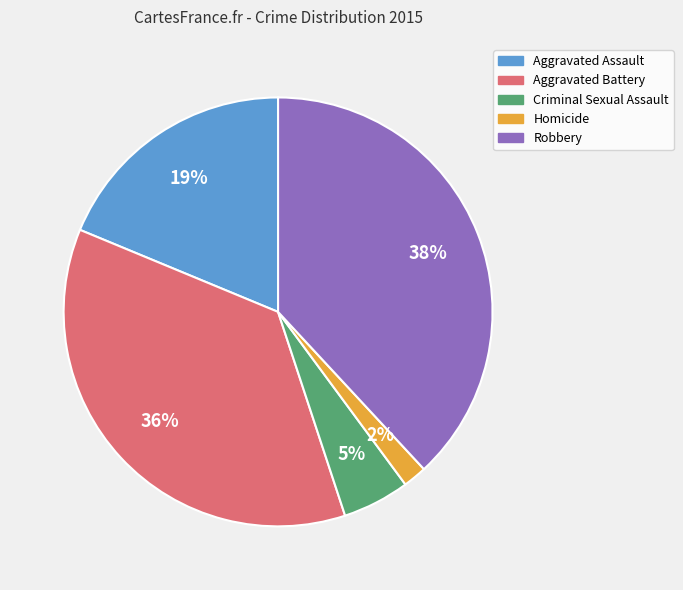

Rank the categories by value from lowest to highest.

Homicide, Criminal Sexual Assault, Aggravated Assault, Aggravated Battery, Robbery